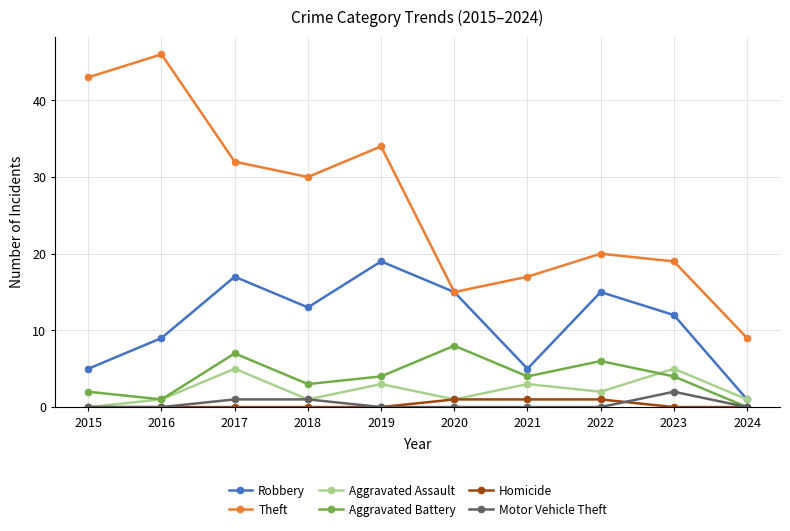

What is the sum of all Robbery values?

111